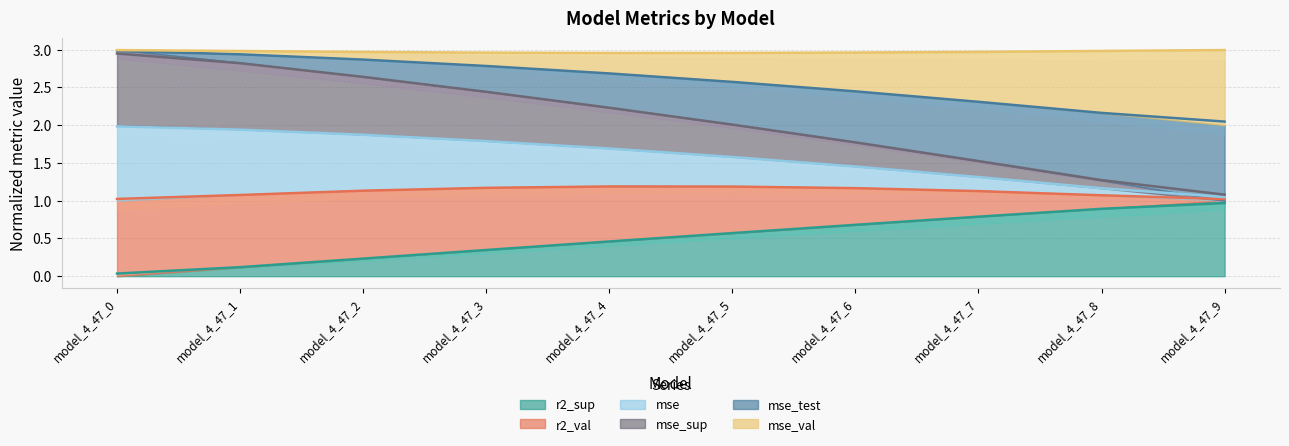

What is the sum of the r2_val values at model_4_47_0 and model_4_47_4?

3.7